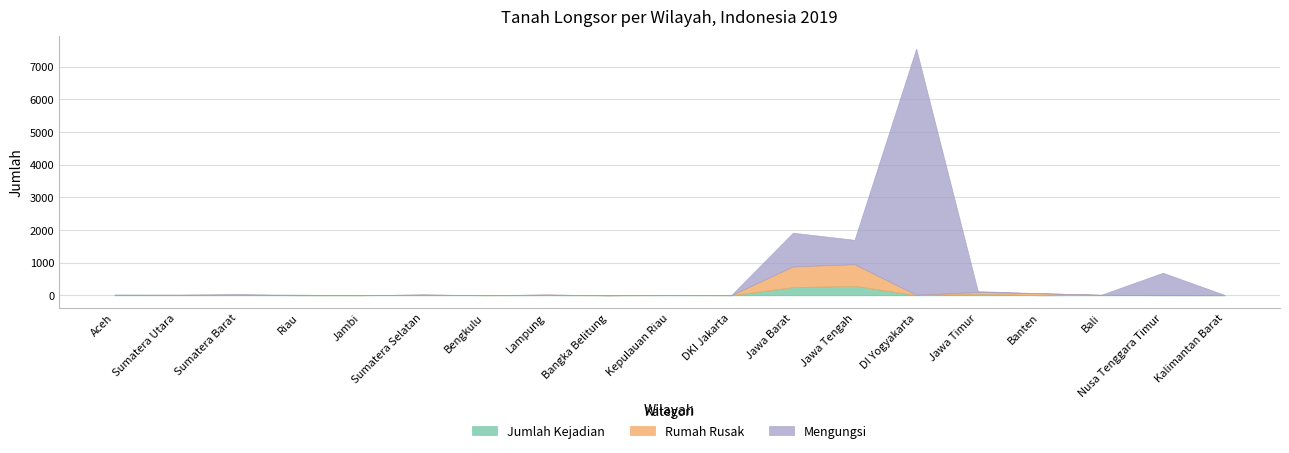

At which category does the chart reach its minimum across all series?

Bangka Belitung